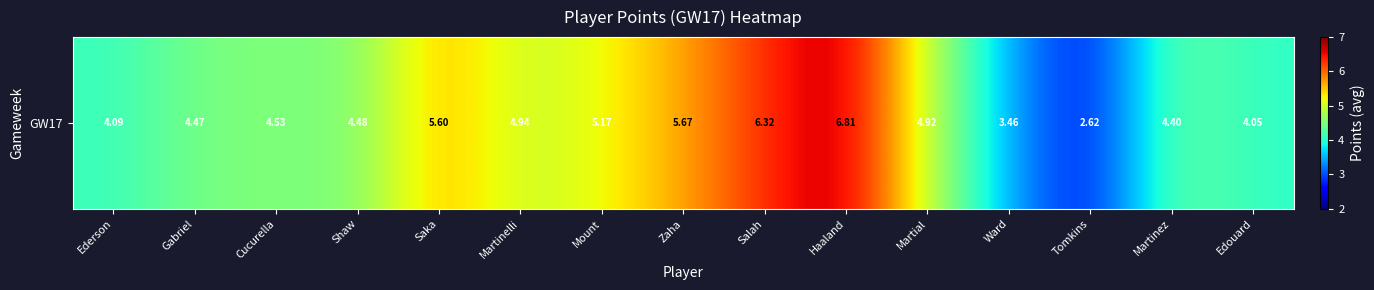

Approximately how many times larger is the value at Zaha compared to Martinelli?

1.1